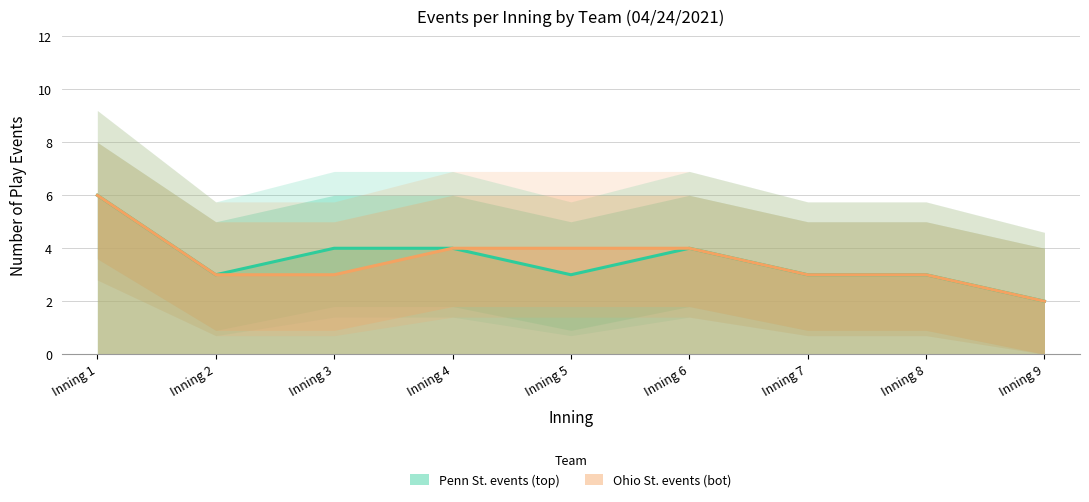

Count the Ohio St. events (bot) values in the range 3 to 4.

7